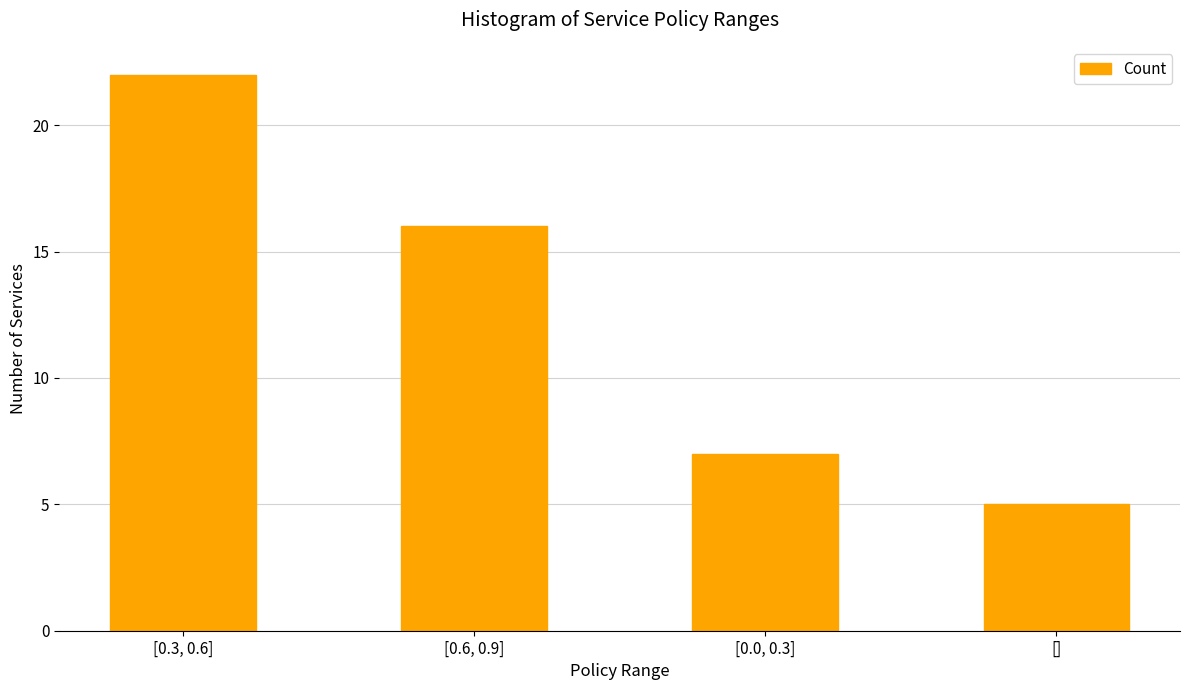

Reading right to left, list all the values displayed in this chart.

5	7	16	22